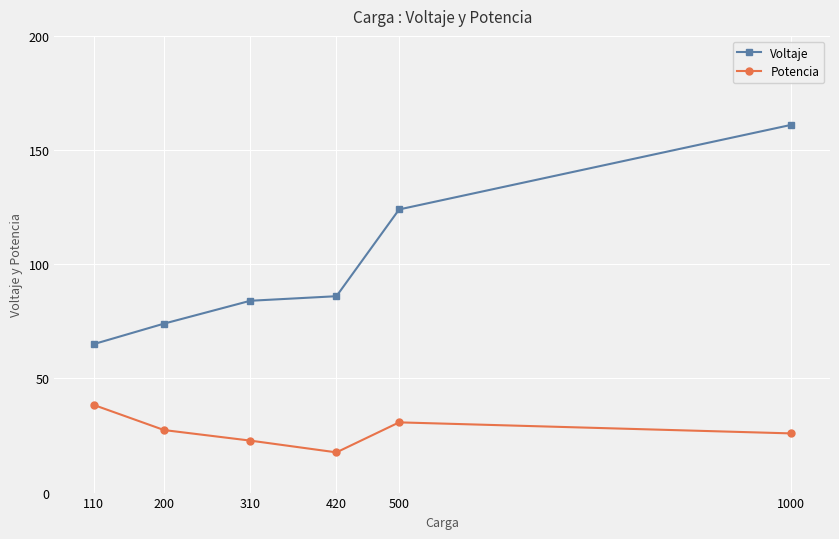

At which label is Potencia closest to 28?

200